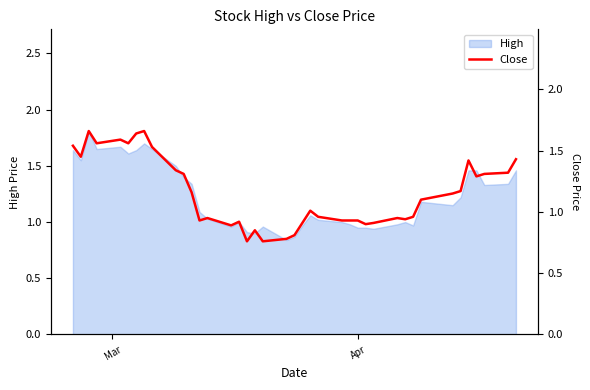

What is the sum of all values?

46.2